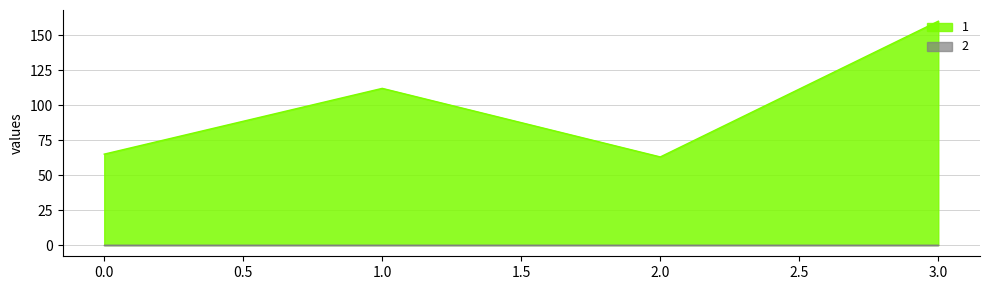

True or false: 1 and 3 intersect in this chart.

False